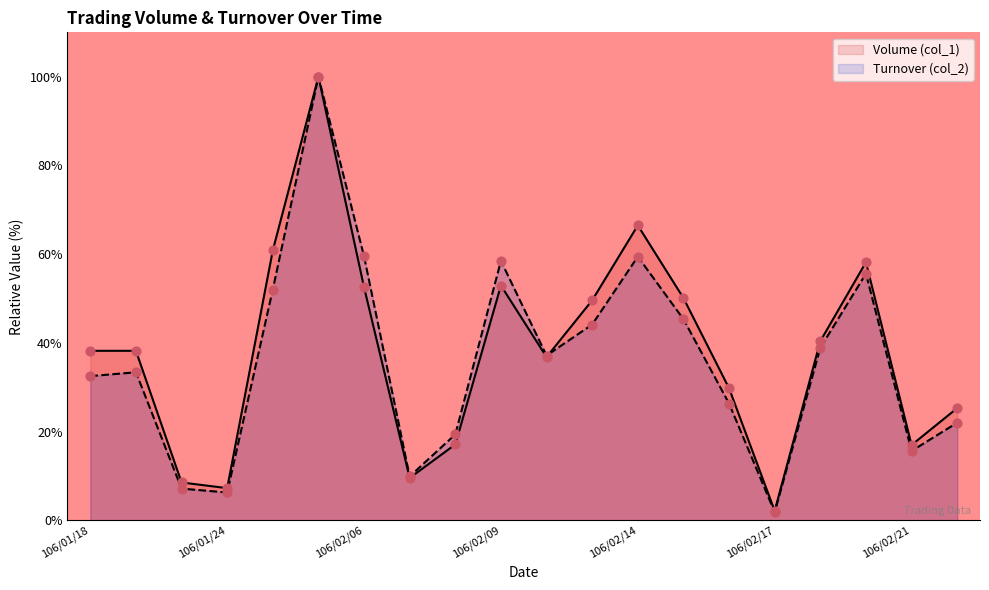

What are all the series names shown in the legend?

Volume (col_1), Turnover (col_2)